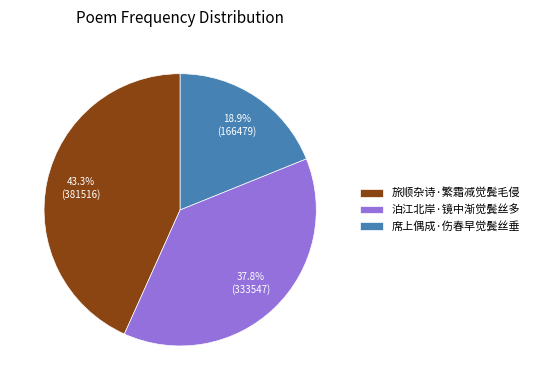

Does any single category account for the majority?

No